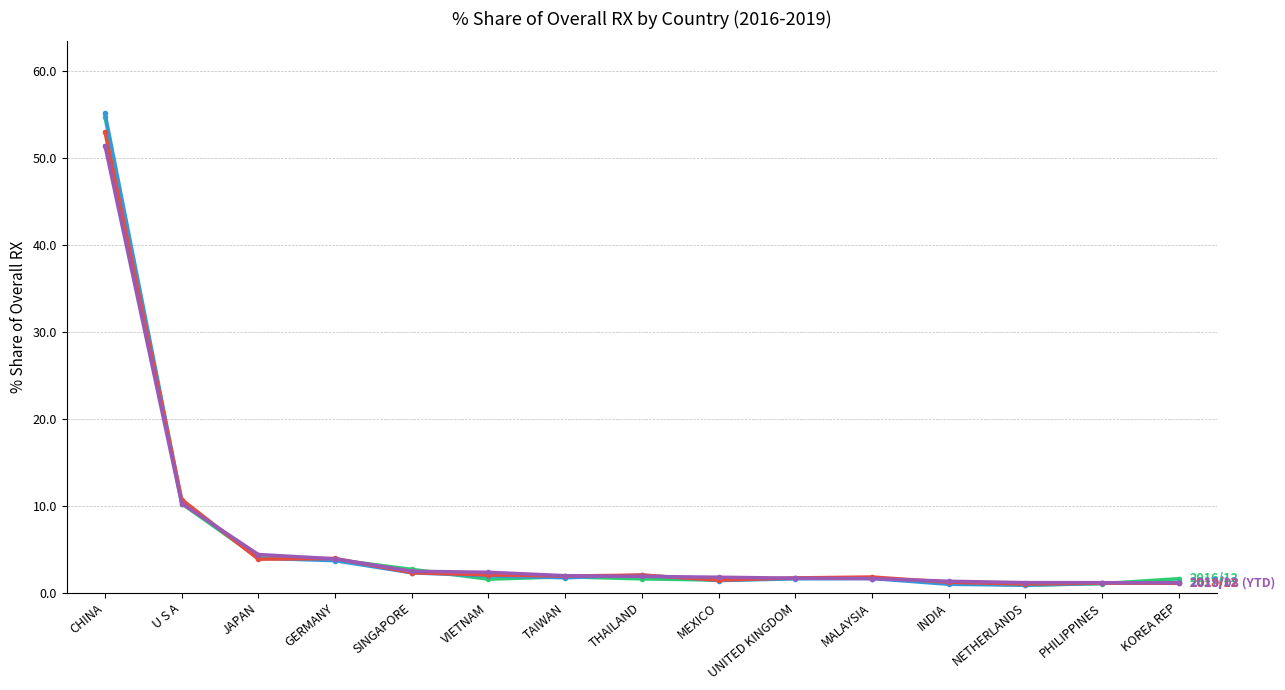

What is the spread (max minus min) of values at INDIA?

0.4